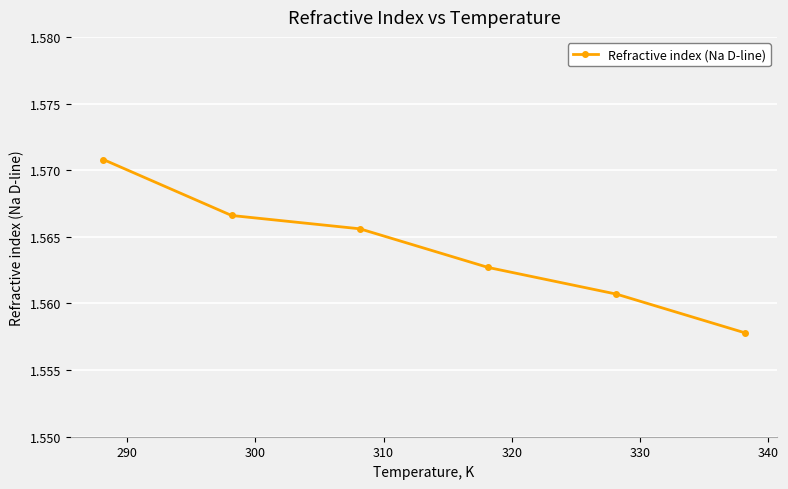

How many lines are shown in the chart?

1